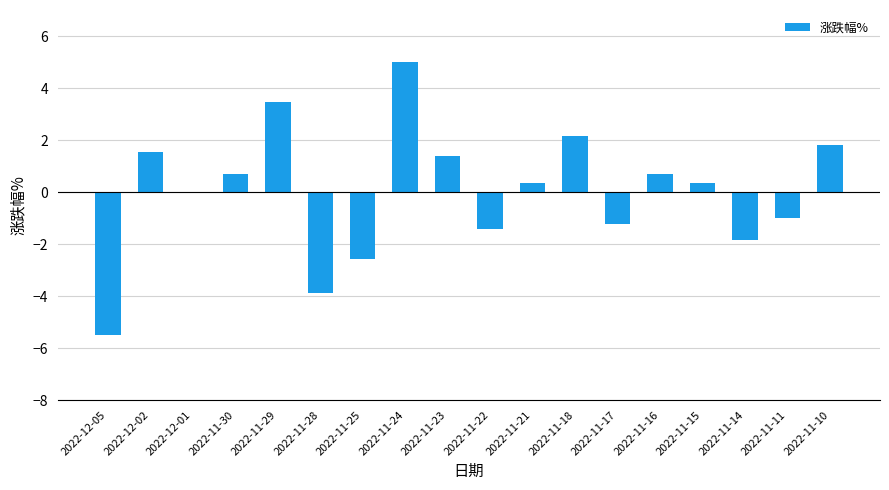

The chart shows a value of -1.2 at 2022-11-17. True or false?

True